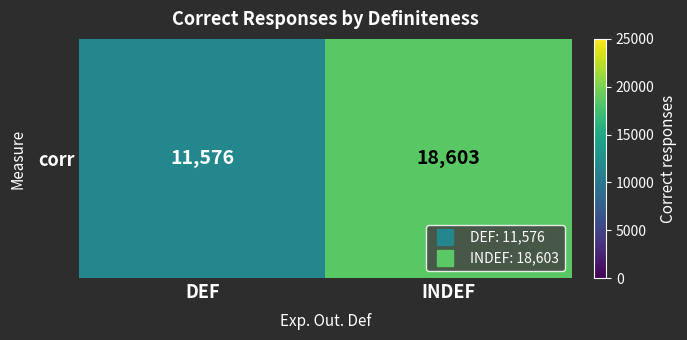

What is the sum of all values?

30179